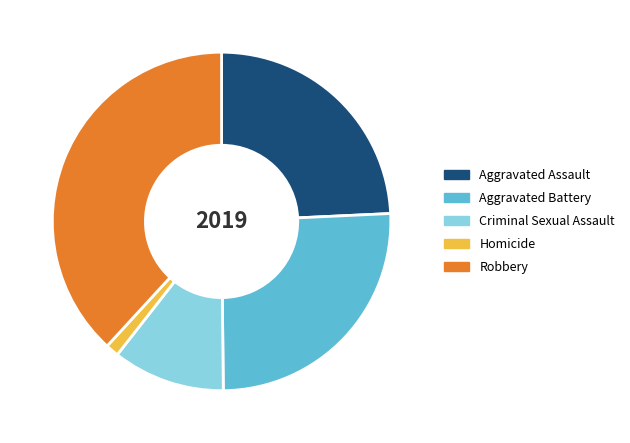

Combined, do Criminal Sexual Assault and Aggravated Assault account for over 50%?

No